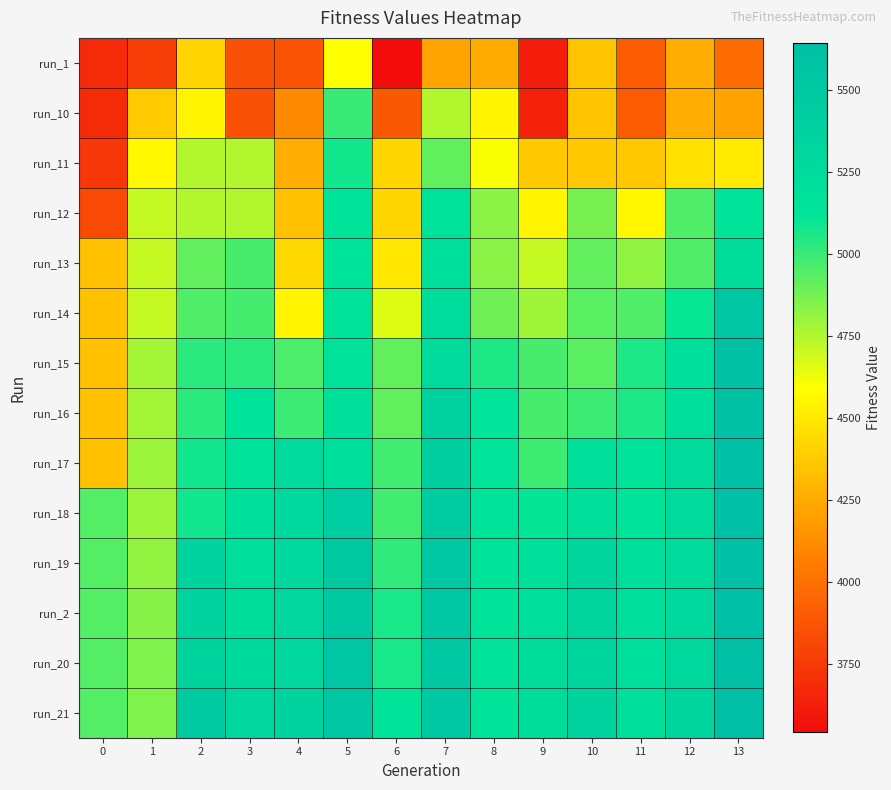

Reading left to right, extract all data points from this chart.

run_1: 0=3680	1=3769	2=4415	3=3858	4=3870	5=4594	6=3541	7=4218	8=4247	9=3616	10=4351	11=3904	12=4257	13=3983
run_10: 0=3680	1=4374	2=4549	3=3858	4=4114	5=5000	6=3897	7=4747	8=4553	9=3640	10=4351	11=3904	12=4257	13=4211
run_11: 0=3738	1=4563	2=4749	3=4750	4=4261	5=5078	6=4424	7=4912	8=4601	9=4373	10=4367	11=4362	12=4468	13=4505
run_12: 0=3826	1=4713	2=4749	3=4750	4=4339	5=5123	6=4424	7=5156	8=4831	9=4553	10=4869	11=4558	12=4949	13=5148
run_13: 0=4340	1=4713	2=4912	3=4965	4=4432	5=5123	6=4493	7=5190	8=4831	9=4711	10=4911	11=4817	12=4949	13=5226
run_14: 0=4340	1=4713	2=4948	3=4969	4=4550	5=5168	6=4657	7=5234	8=4887	9=4789	10=4928	11=4949	12=5100	13=5543
run_15: 0=4340	1=4780	2=5027	3=5029	4=4957	5=5168	6=4913	7=5249	8=5054	9=4965	10=4928	11=5057	12=5211	13=5604
run_16: 0=4340	1=4780	2=5027	3=5131	4=4992	5=5185	6=4913	7=5381	8=5117	9=4965	10=4992	11=5057	12=5211	13=5604
run_17: 0=4340	1=4796	2=5080	3=5173	4=5254	5=5218	6=4980	7=5423	8=5117	9=4986	10=5183	11=5129	12=5244	13=5621
run_18: 0=4940	1=4796	2=5080	3=5206	4=5296	5=5450	6=4980	7=5459	8=5129	9=5104	10=5183	11=5129	12=5244	13=5624
run_19: 0=4940	1=4813	2=5343	3=5206	4=5296	5=5494	6=5015	7=5507	8=5129	9=5182	10=5330	11=5207	12=5253	13=5624
run_2: 0=4940	1=4841	2=5343	3=5223	4=5324	5=5494	6=5063	7=5507	8=5129	9=5210	10=5330	11=5207	12=5286	13=5624
run_20: 0=4940	1=4853	2=5343	3=5277	4=5324	5=5536	6=5063	7=5507	8=5146	9=5224	10=5330	11=5207	12=5303	13=5641
run_21: 0=4940	1=4853	2=5479	3=5315	4=5342	5=5536	6=5125	7=5507	8=5146	9=5224	10=5358	11=5207	12=5339	13=5641